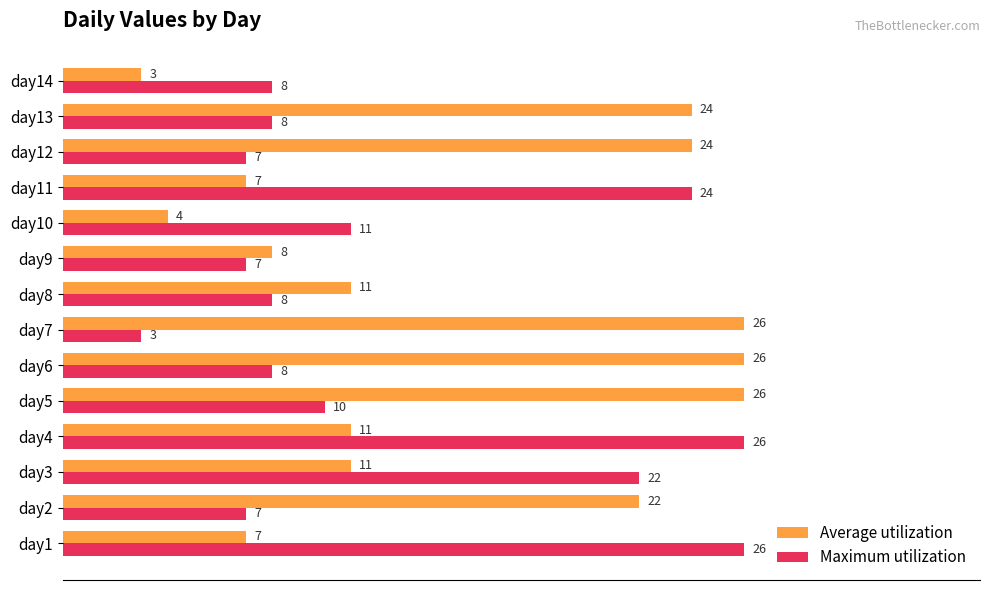

The value of Average utilization at day4 is 3. True or false?

False